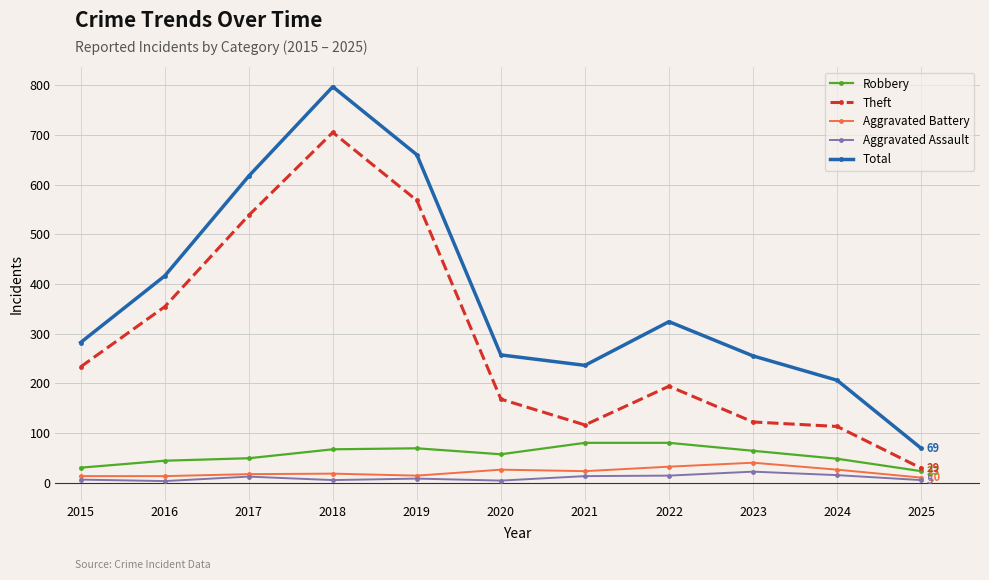

Where is the first local minimum for Total?

2021